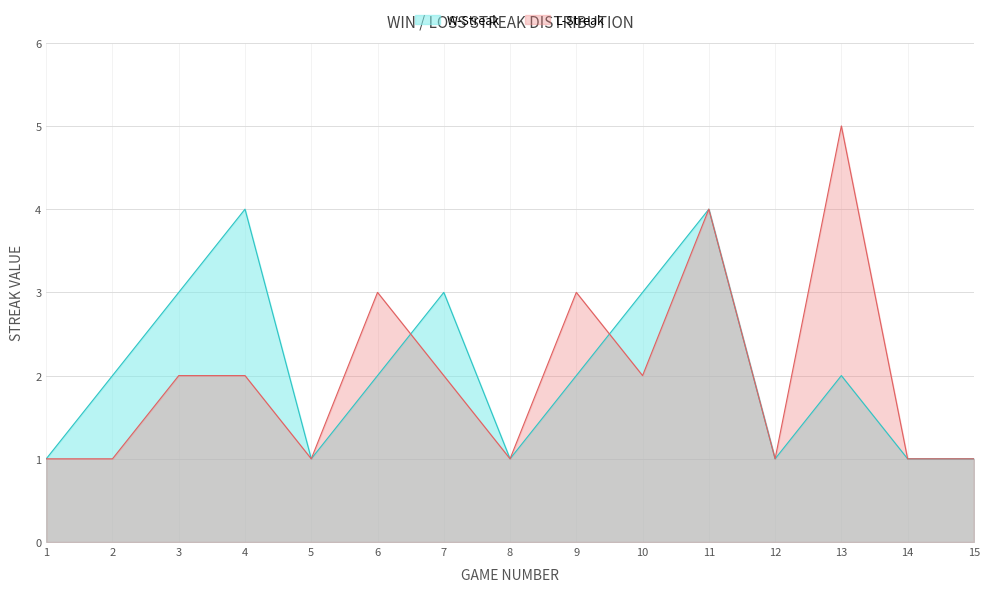

The value of W-Streak at 4 is 4. True or false?

True